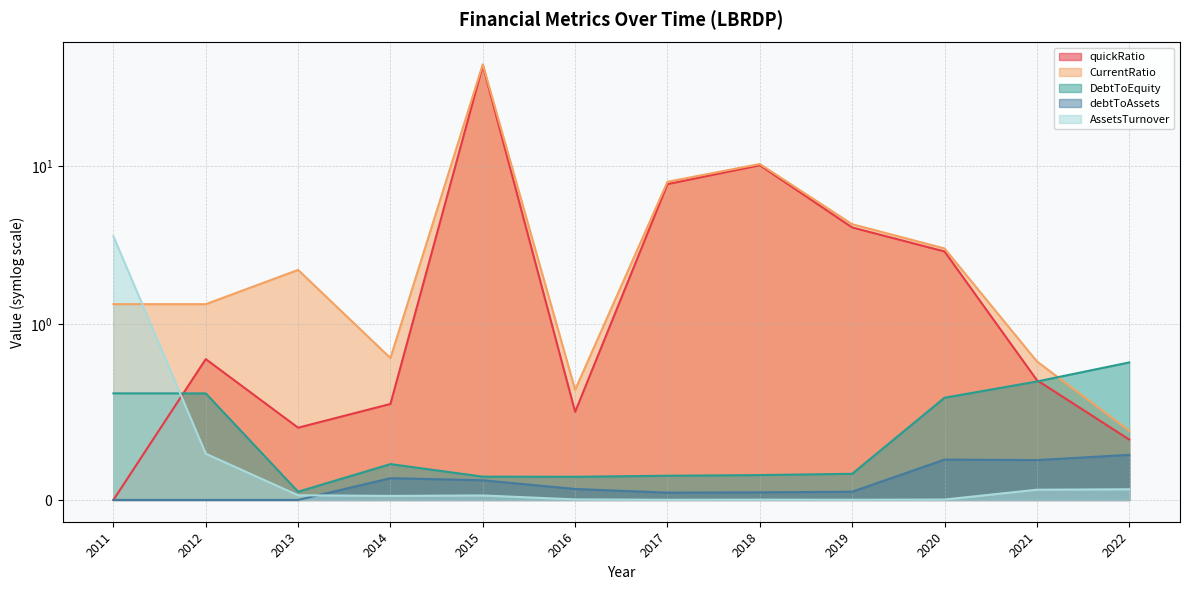

Which series ends up on top after the final intersection of AssetsTurnover and CurrentRatio?

CurrentRatio